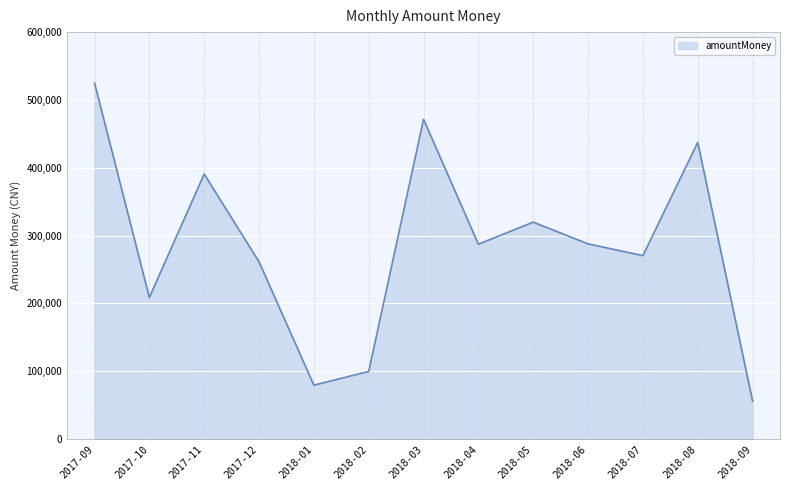

What value does the data have at 2018-02?

99573.0